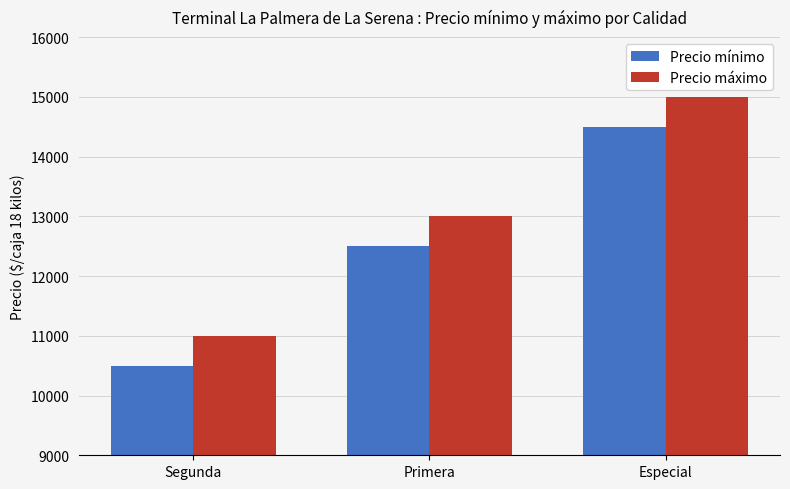

How many Precio mínimo values are between 10500 and 14500?

3